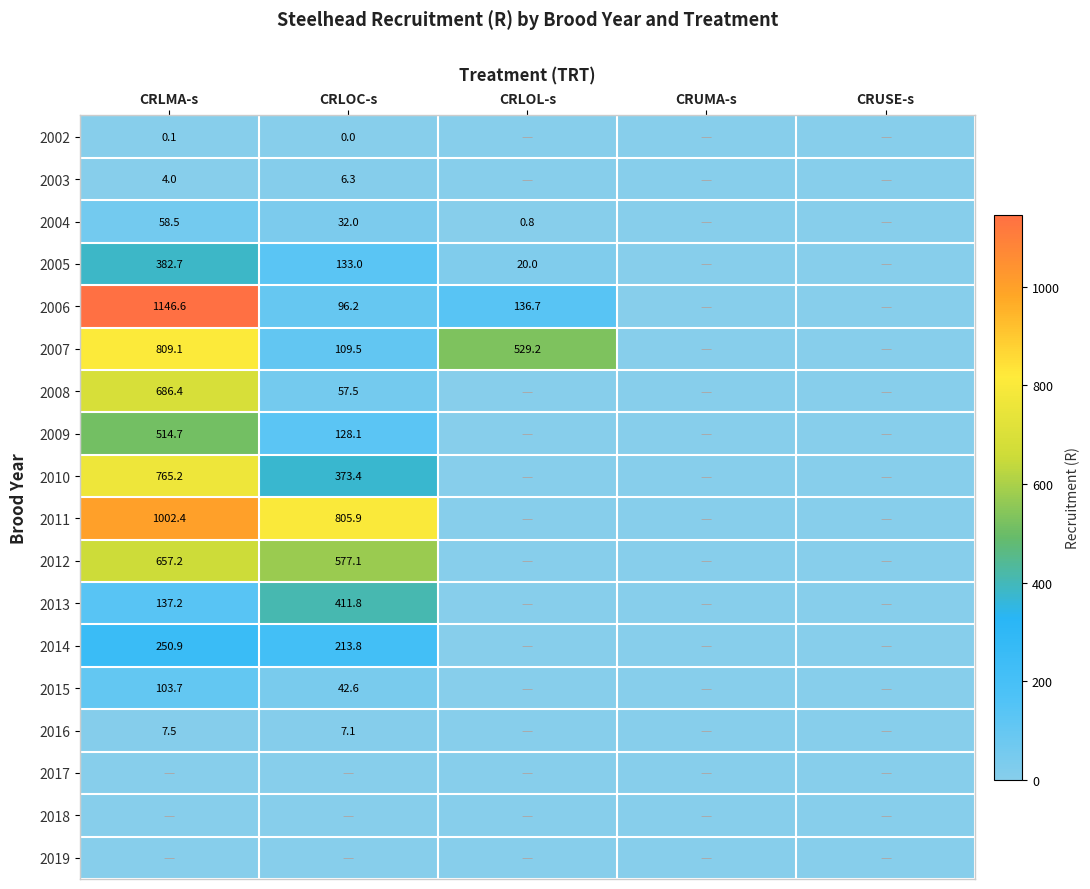

True or false: 2005 has a value of 41.5 at CRLOC-s.

False